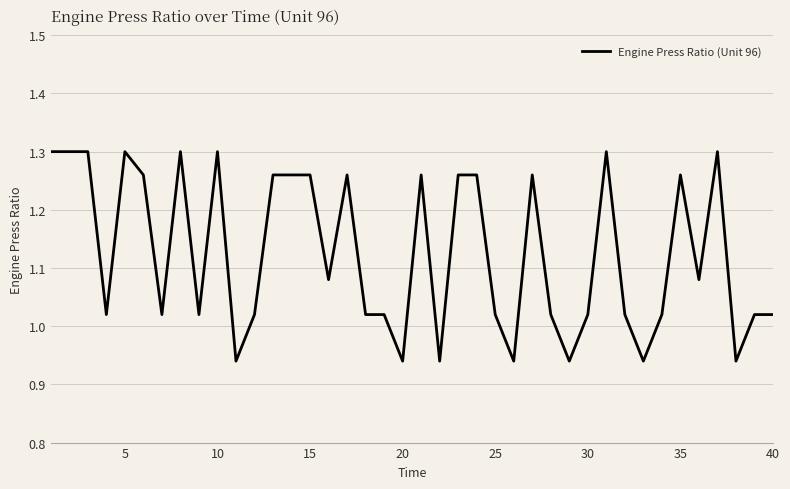

The value at 40 is 0.5. True or false?

False